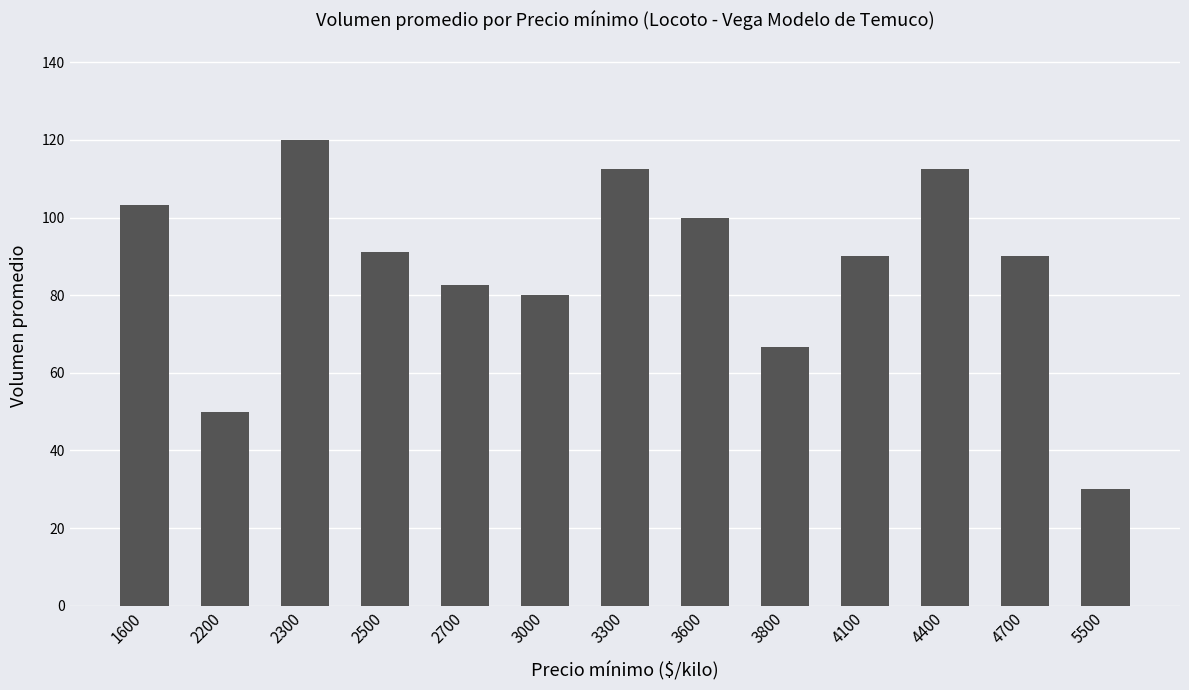

Which category has the lowest value across all series?

5500